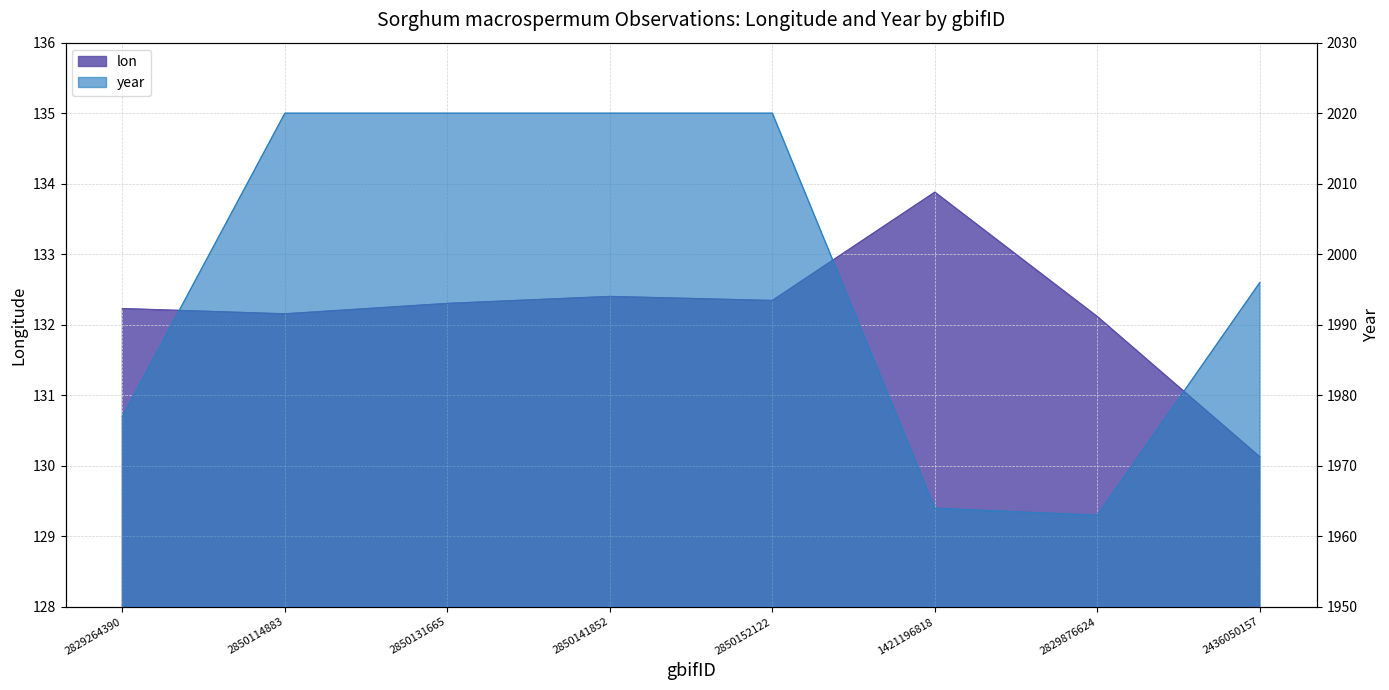

List the series in order of their peak value, highest first.

year, lon